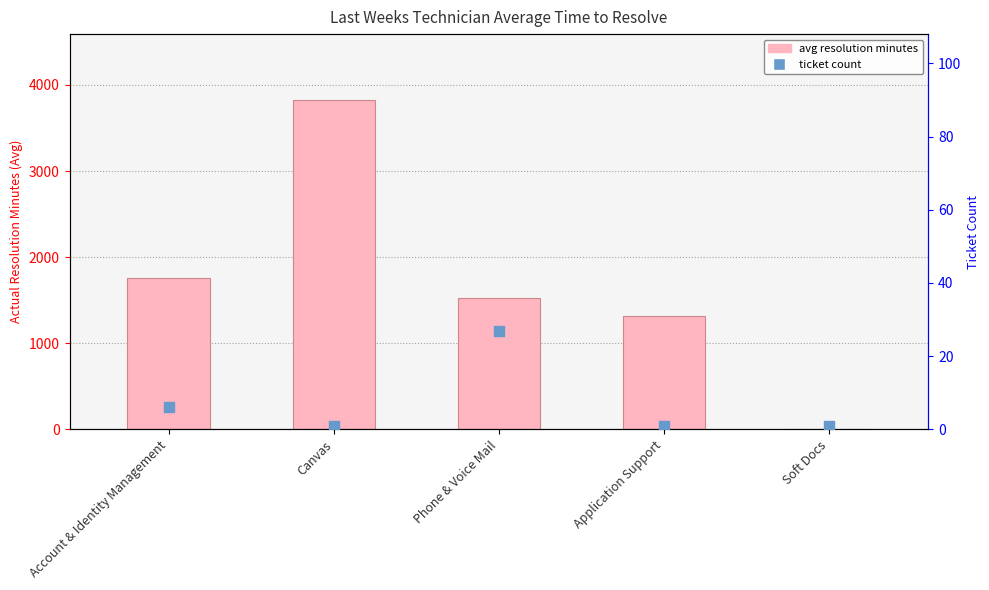

What are all the series names shown in the legend?

avg resolution minutes, ticket count